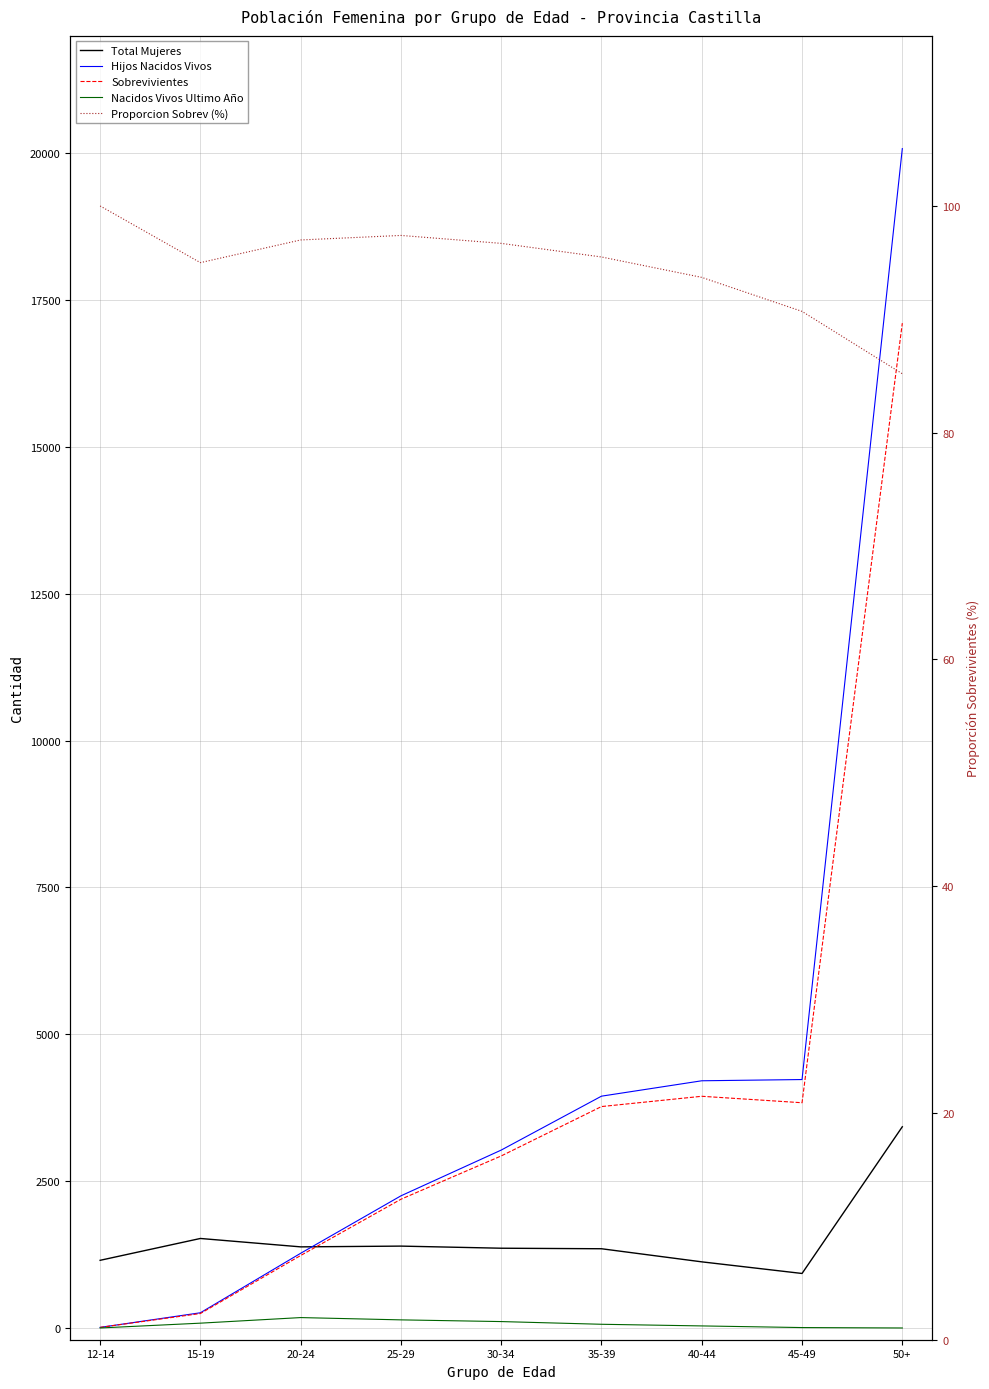

The value of Nacidos Vivos Ultimo Año at 20-24 is 67.9. True or false?

False